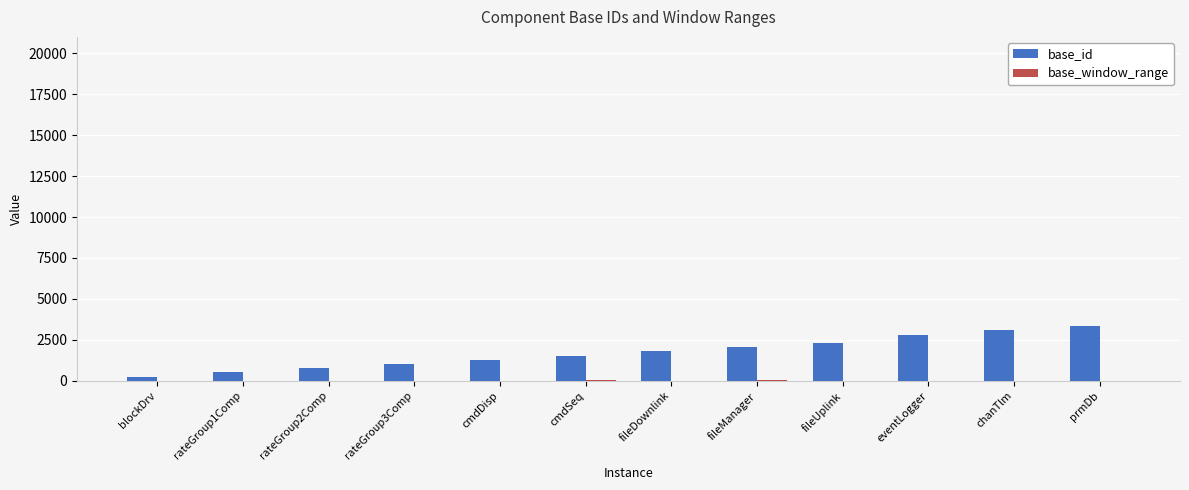

Which series has the largest total across all categories?

base_id